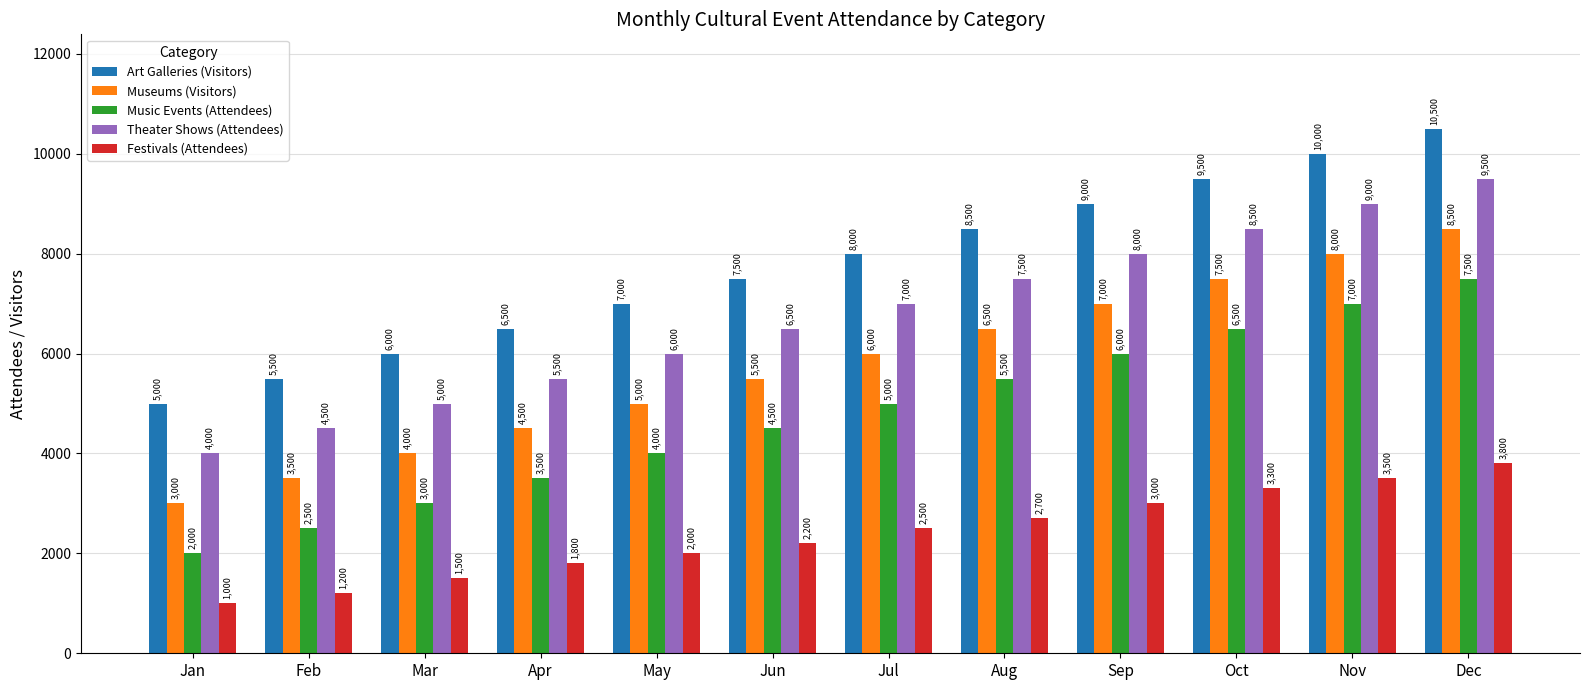

What is the sum of all Museums (Visitors) values?

69000